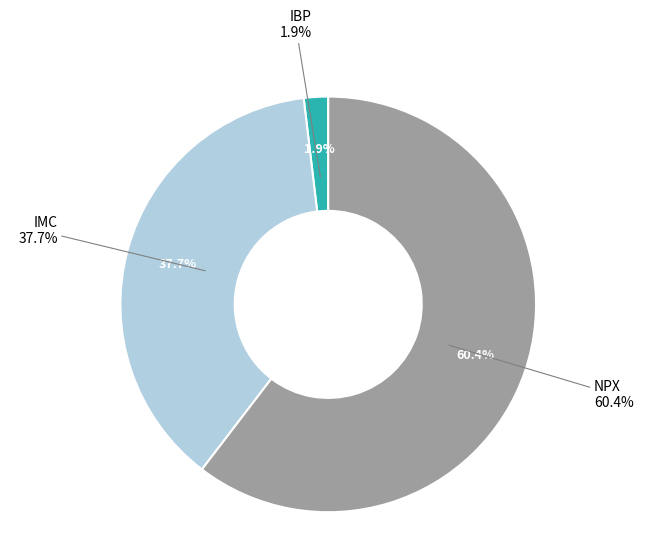

To the nearest percent, what is the average slice percentage?

33%